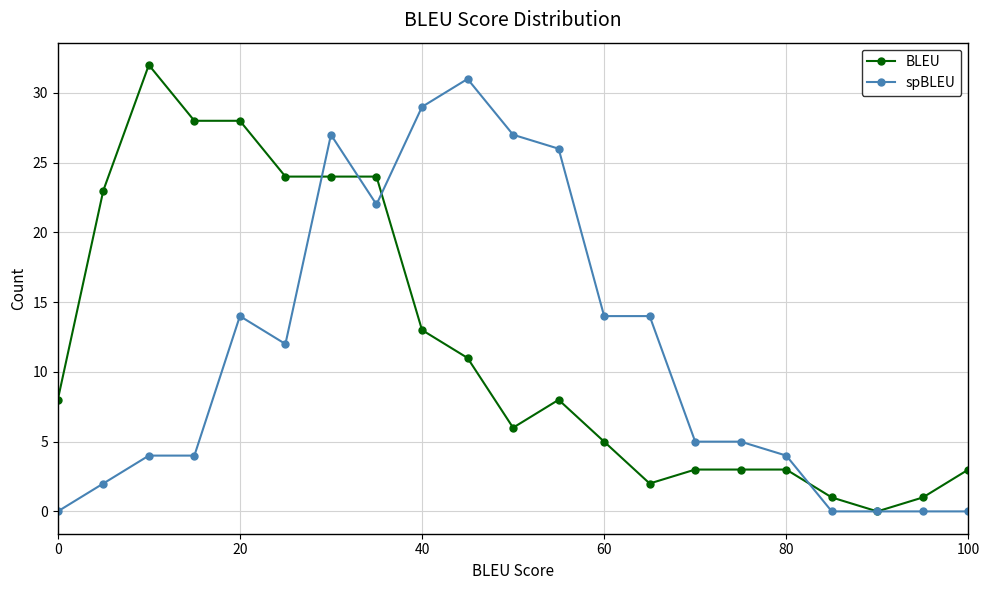

What is the greatest value displayed?

32